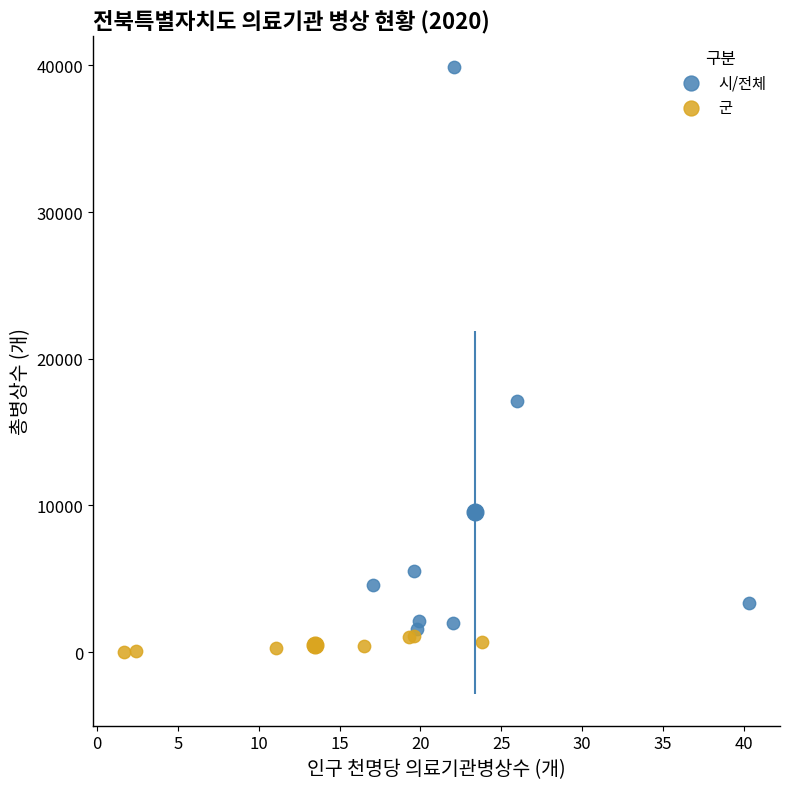

Which series has the widest spread of Y values?

시/전체